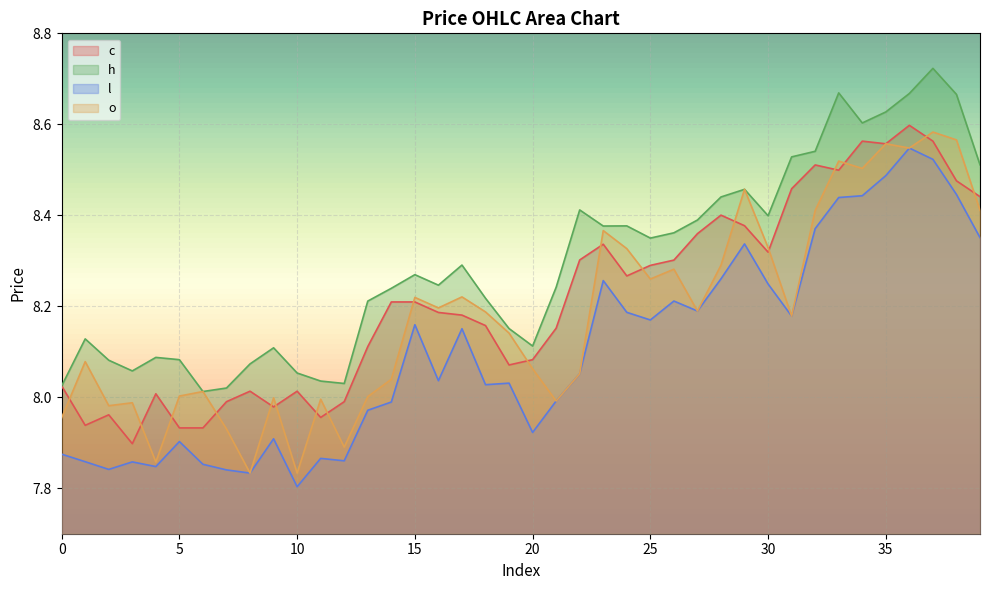

Reading left to right, transcribe all the data shown in this chart.

c: 8.0	7.9	8.0	7.9	8.0	7.9	7.9	8.0	8.0	8.0	8.0	8.0	8.0	8.1	8.2	8.2	8.2	8.2	8.2	8.1	8.1	8.2	8.3	8.3	8.3	8.3	8.3	8.4	8.4	8.4	8.3	8.5	8.5	8.5	8.6	8.6	8.6	8.6	8.5	8.4
h: 8.0	8.1	8.1	8.1	8.1	8.1	8.0	8.0	8.1	8.1	8.1	8.0	8.0	8.2	8.2	8.3	8.2	8.3	8.2	8.2	8.1	8.2	8.4	8.4	8.4	8.3	8.4	8.4	8.4	8.5	8.4	8.5	8.5	8.7	8.6	8.6	8.7	8.7	8.7	8.5
l: 7.9	7.9	7.8	7.9	7.8	7.9	7.9	7.8	7.8	7.9	7.8	7.9	7.9	8.0	8.0	8.2	8.0	8.2	8.0	8.0	7.9	8.0	8.1	8.3	8.2	8.2	8.2	8.2	8.3	8.3	8.2	8.2	8.4	8.4	8.4	8.5	8.5	8.5	8.4	8.4
o: 8.0	8.1	8.0	8.0	7.9	8.0	8.0	7.9	7.8	8.0	7.8	8.0	7.9	8.0	8.0	8.2	8.2	8.2	8.2	8.1	8.1	8.0	8.1	8.4	8.3	8.3	8.3	8.2	8.3	8.5	8.3	8.2	8.4	8.5	8.5	8.6	8.5	8.6	8.6	8.4